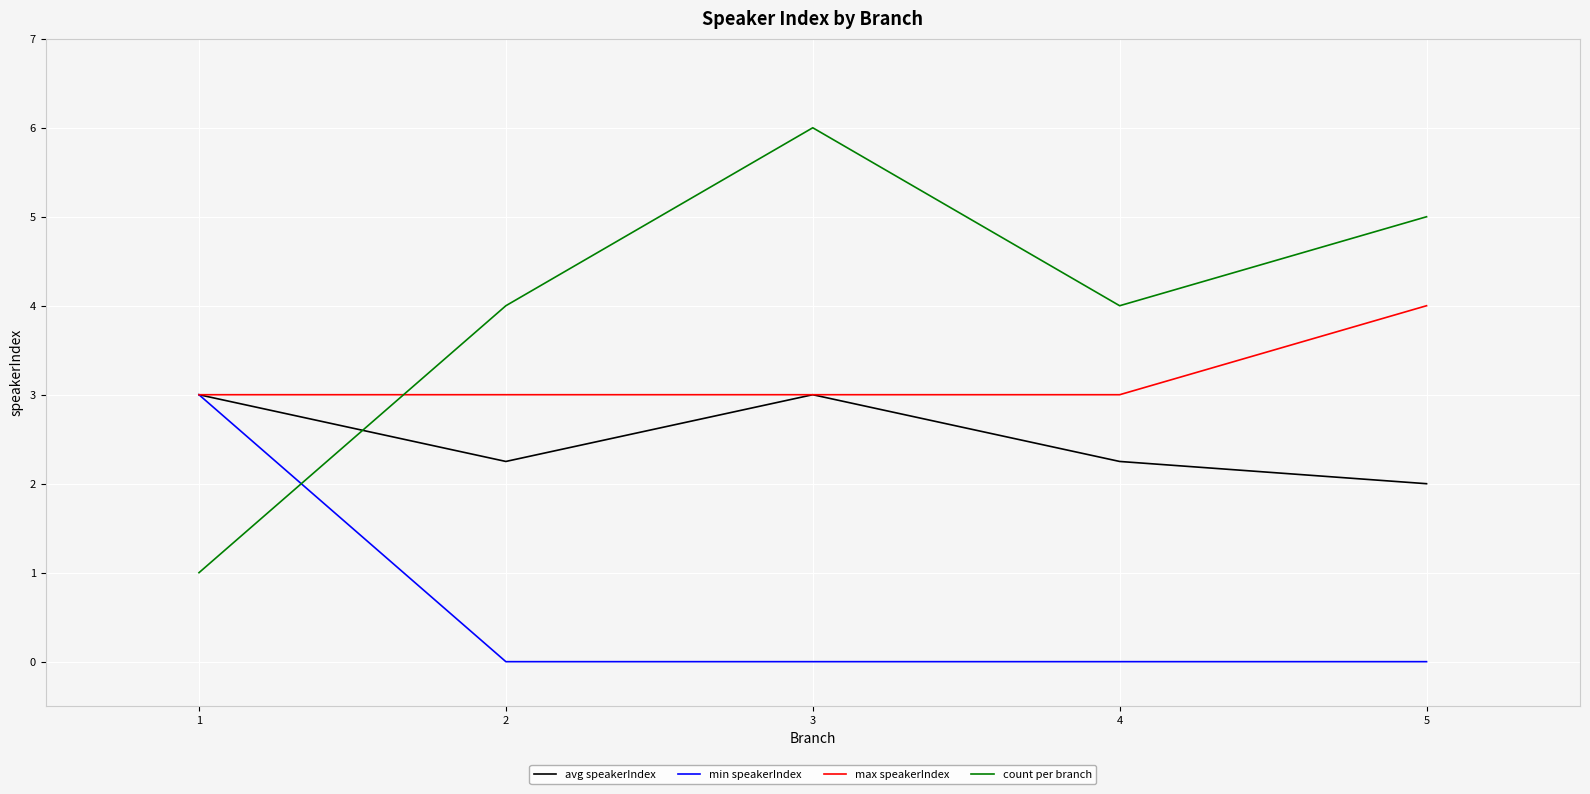

Is it true that max speakerIndex equals 1.4 at 3?

False